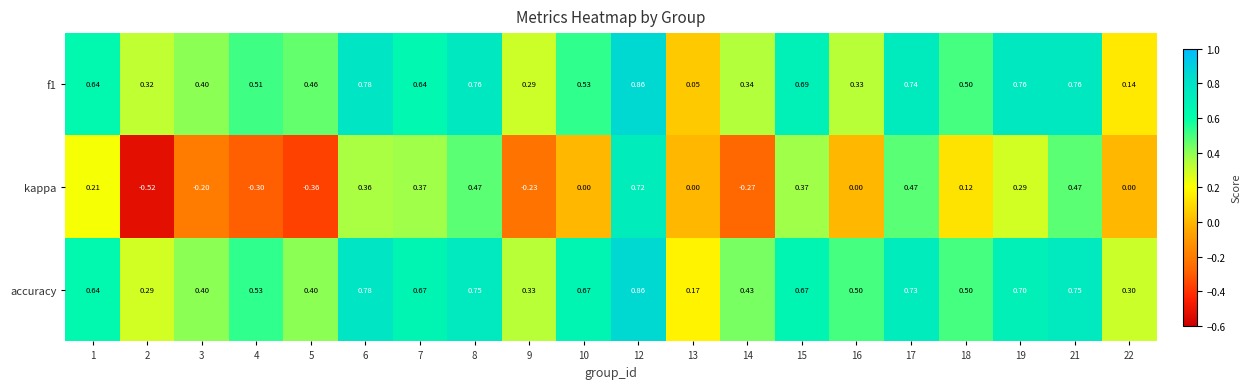

Is the value of kappa at 14 greater than the value of accuracy at 6?

No